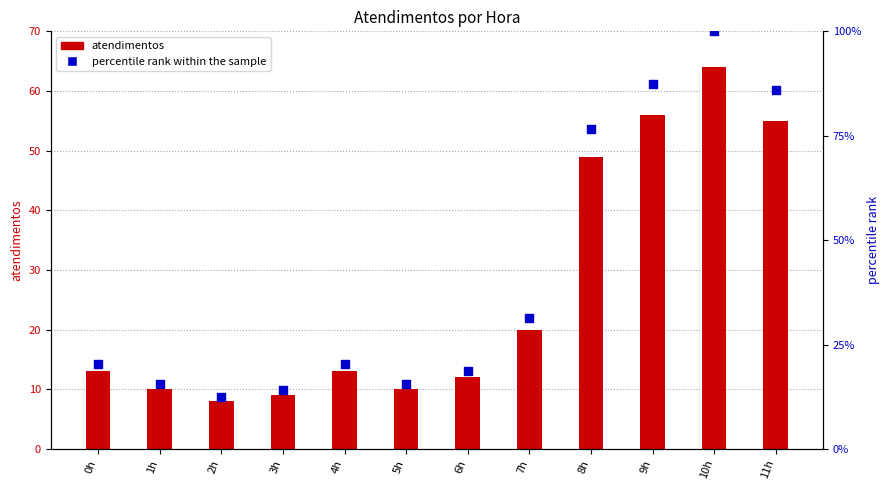

At how many categories does at least one series exceed 44?

4